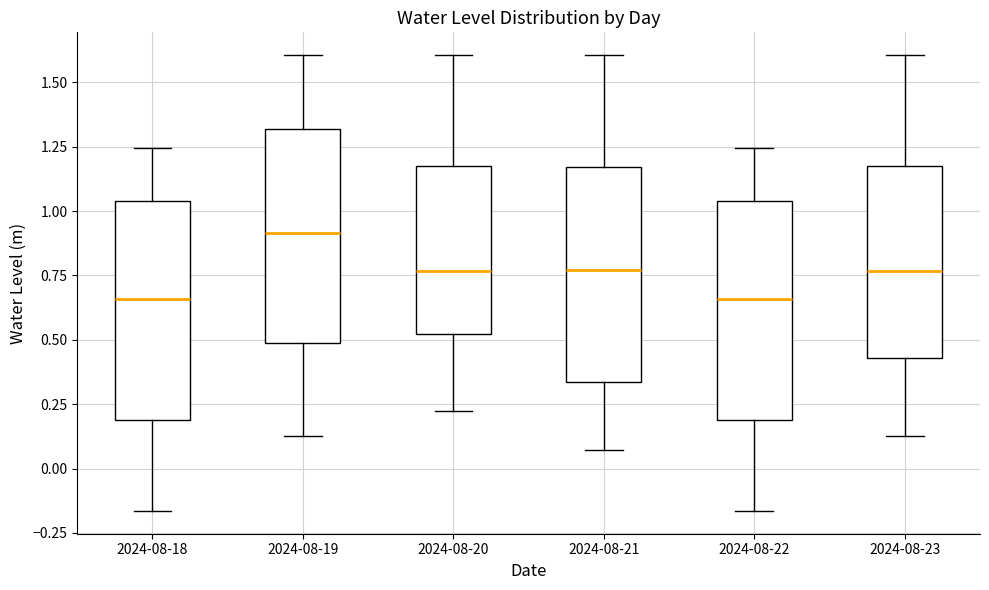

Where does the upper whisker of the box for 2024-08-23 end on the y-axis? The values are not printed on the chart, so give them approximately, as read against the axis.

1.60